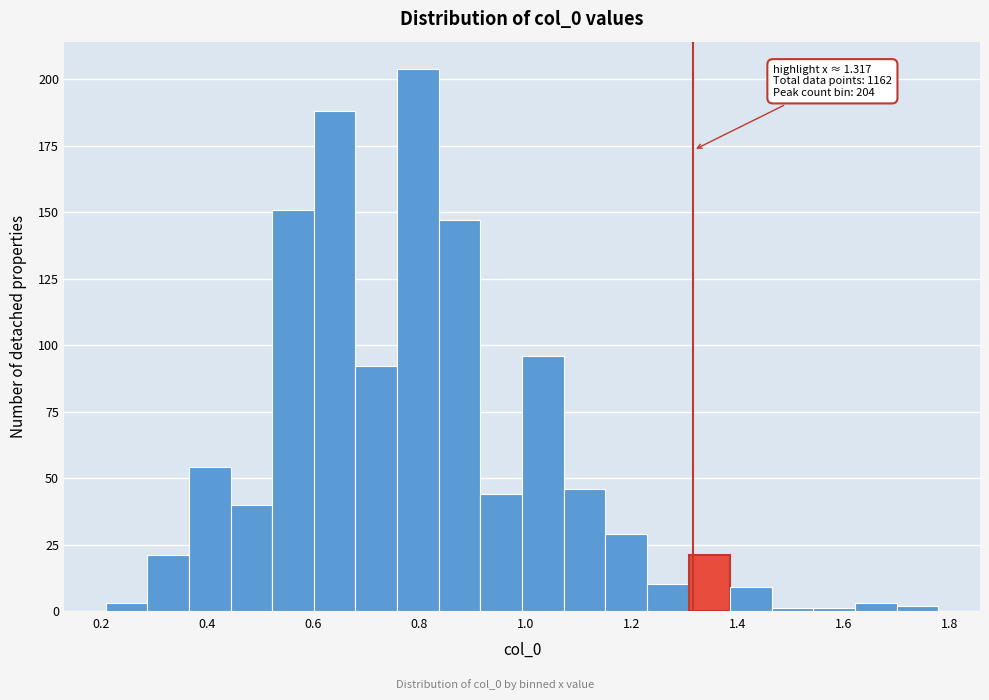

Read against the x-axis, roughly where is the centre of the tallest bar?

0.80